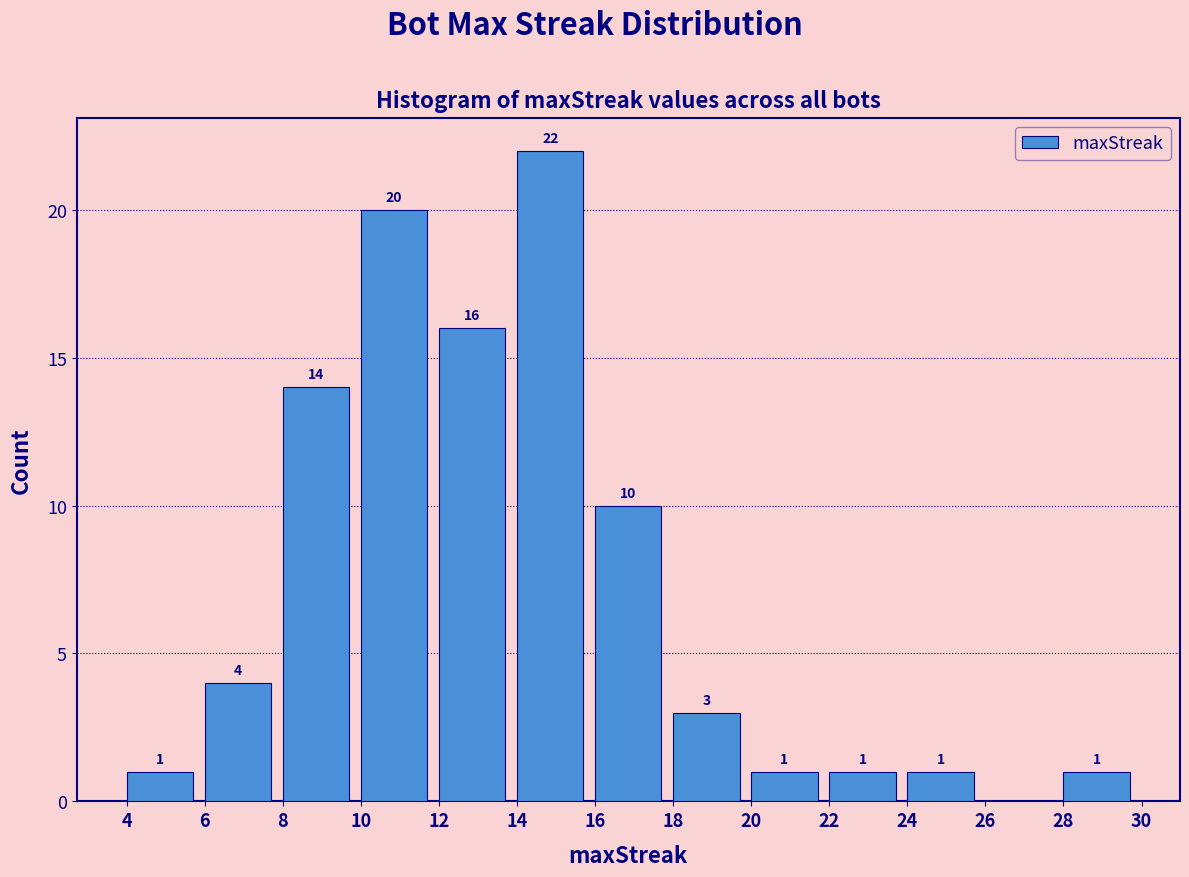

Over which range of the x-axis is the bar tallest?

14 to 16